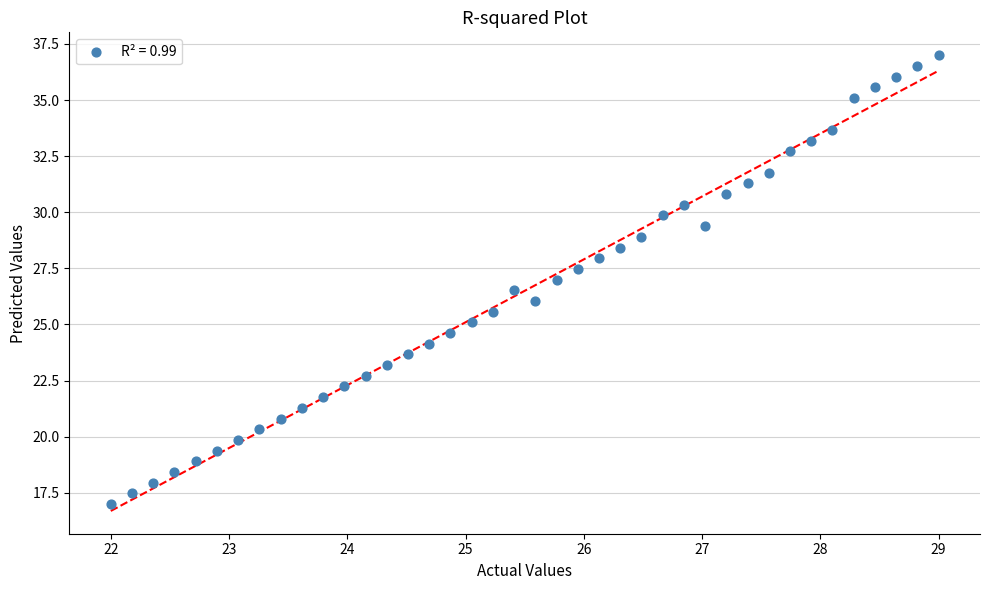

What is the range of X values (max minus min)?

7.0